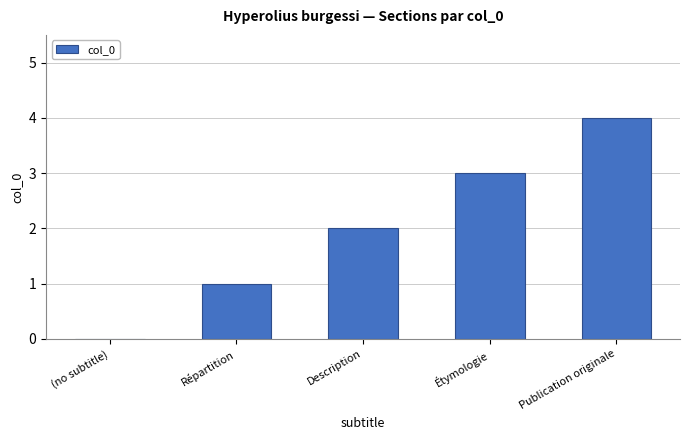

At which category does the chart reach its peak across all series?

Publication originale